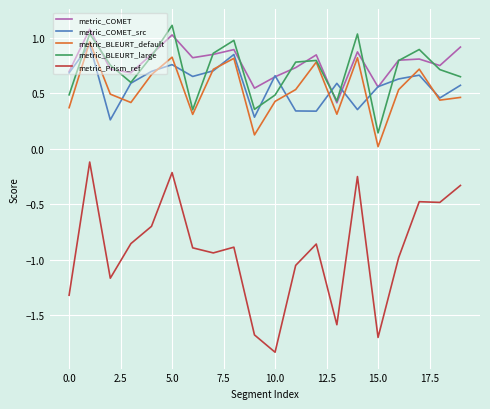

In metric_BLEURT_large, how many points are higher than both neighbors (excluding endpoints)?

6